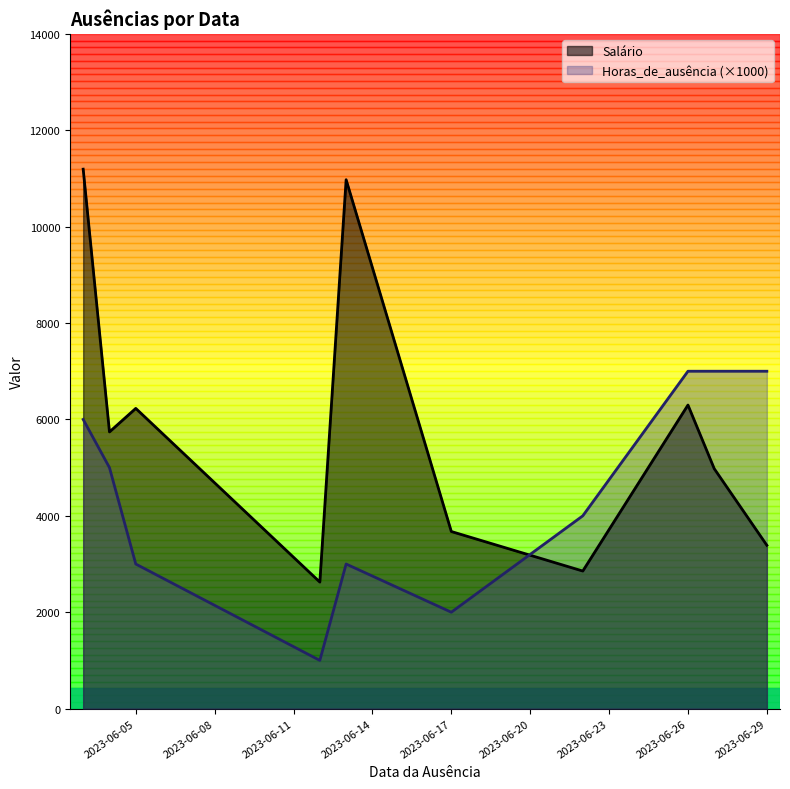

Read the Horas_de_ausência value at 2023-06-04.

5000.0